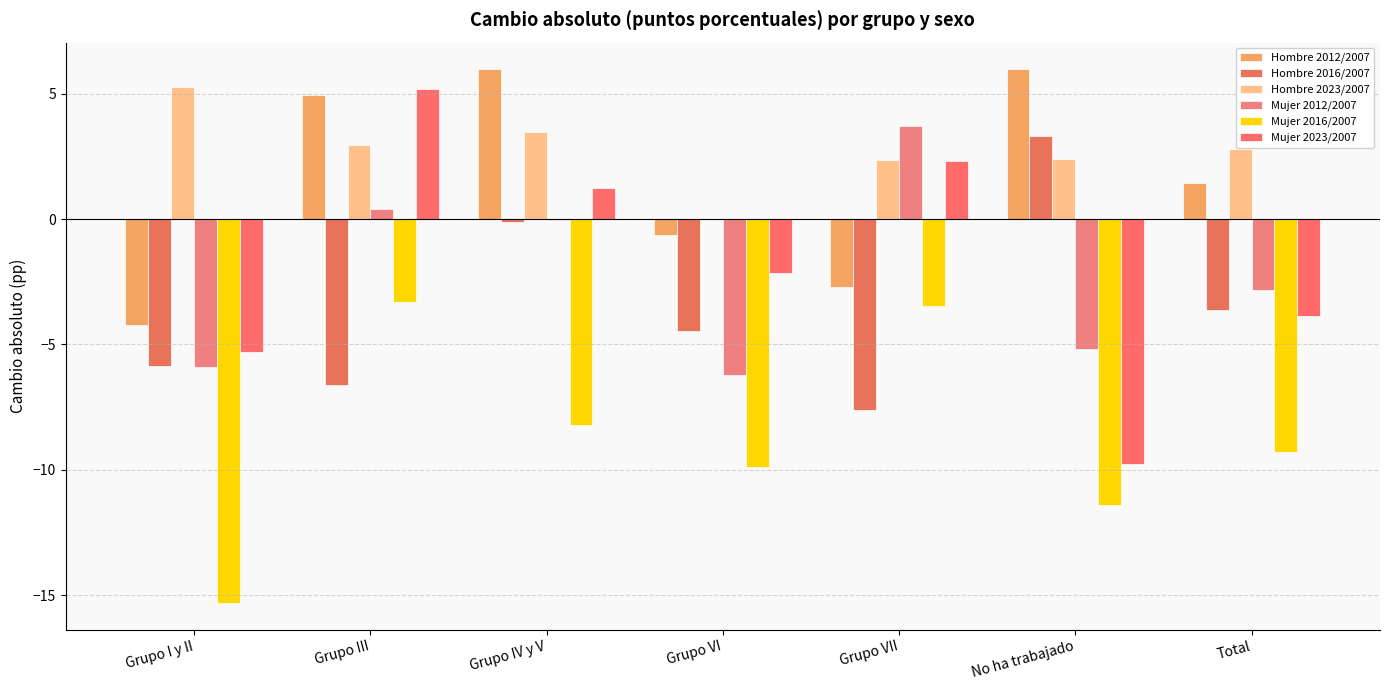

Is the value of Hombre 2016/2007 at Grupo VII greater than the value of Hombre 2023/2007 at Grupo III?

No